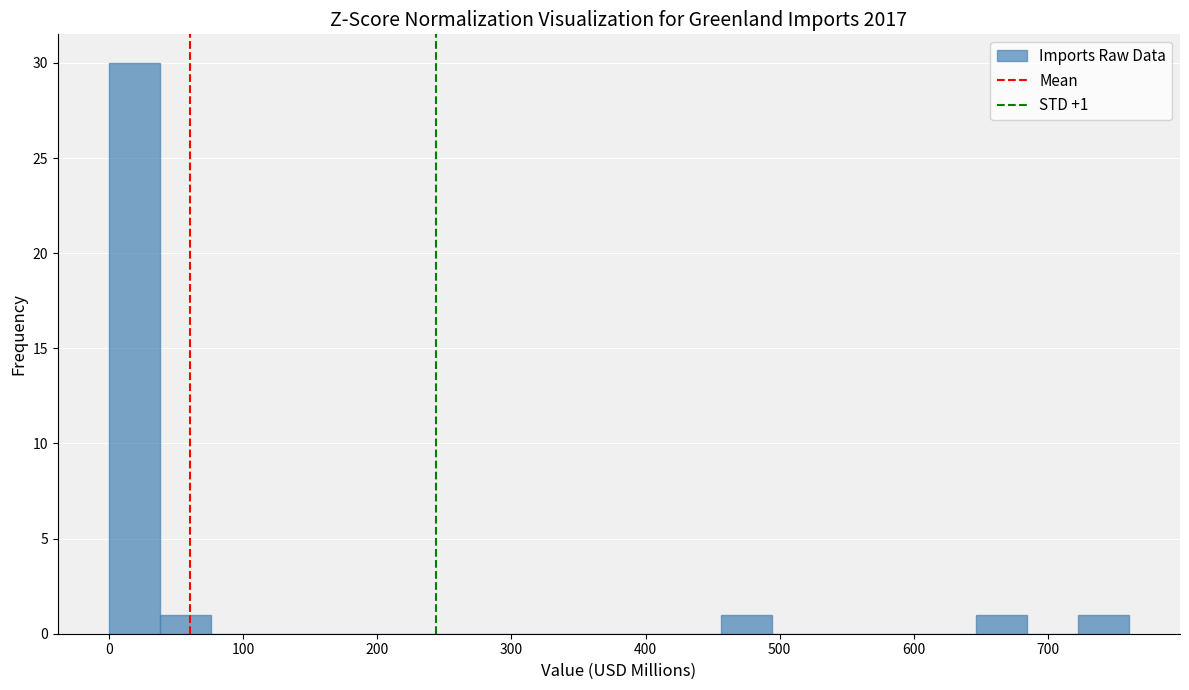

Read against the x-axis, roughly where is the centre of the tallest bar?

20